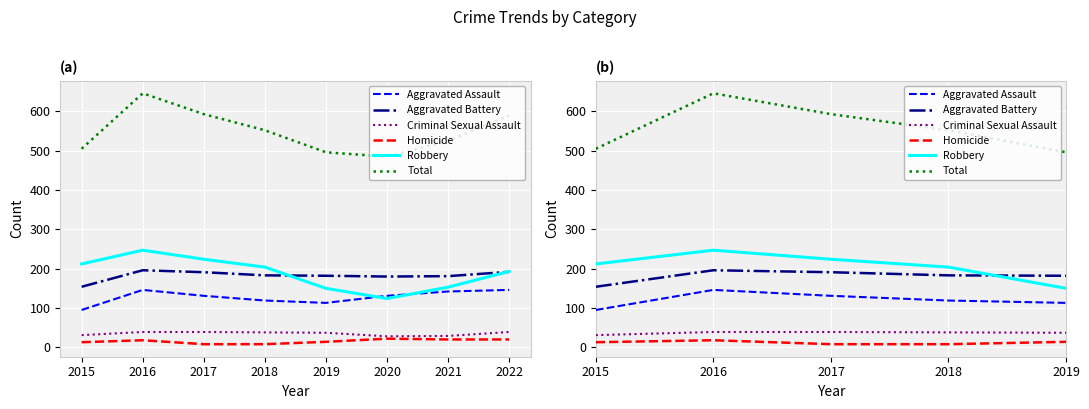

Which series changed the most between 2017 and 2021?

Total